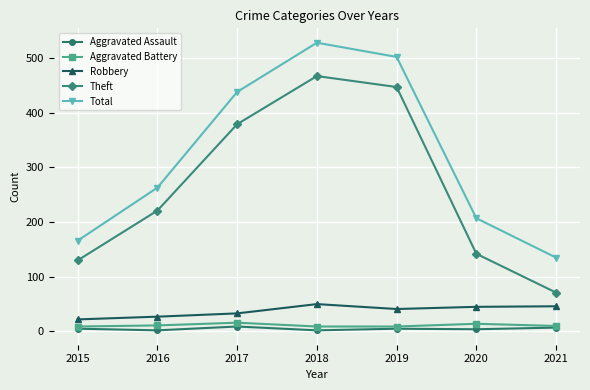

What is the value of the Robbery point at the 2nd from the left?

27